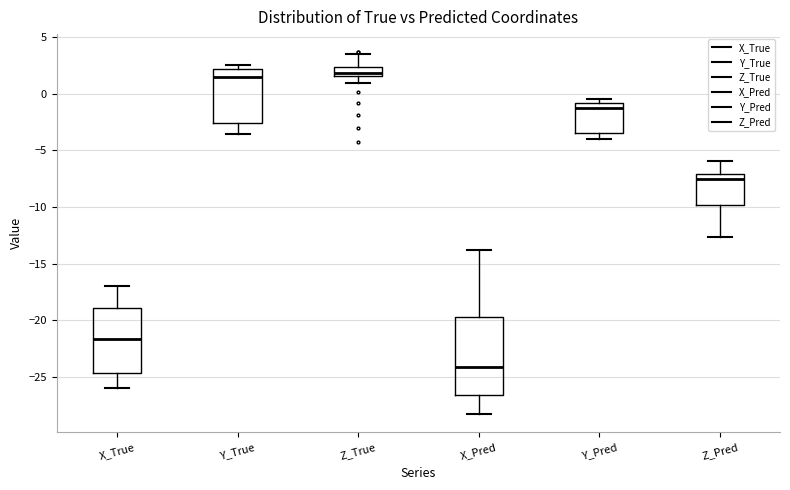

Comparing the boxes themselves (not the whiskers), which one is the tallest?

X_Pred